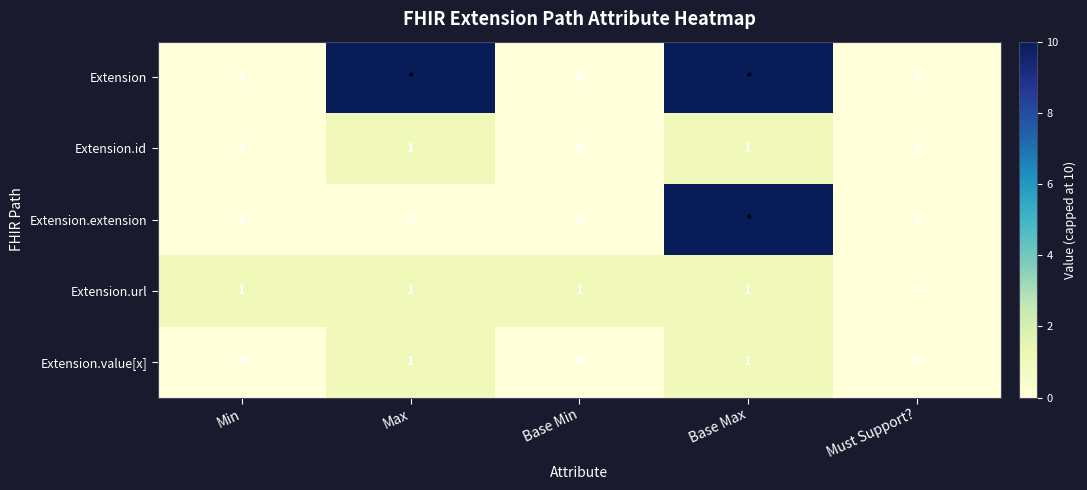

Between Min and Must Support?, which series saw the biggest shift?

Extension.url